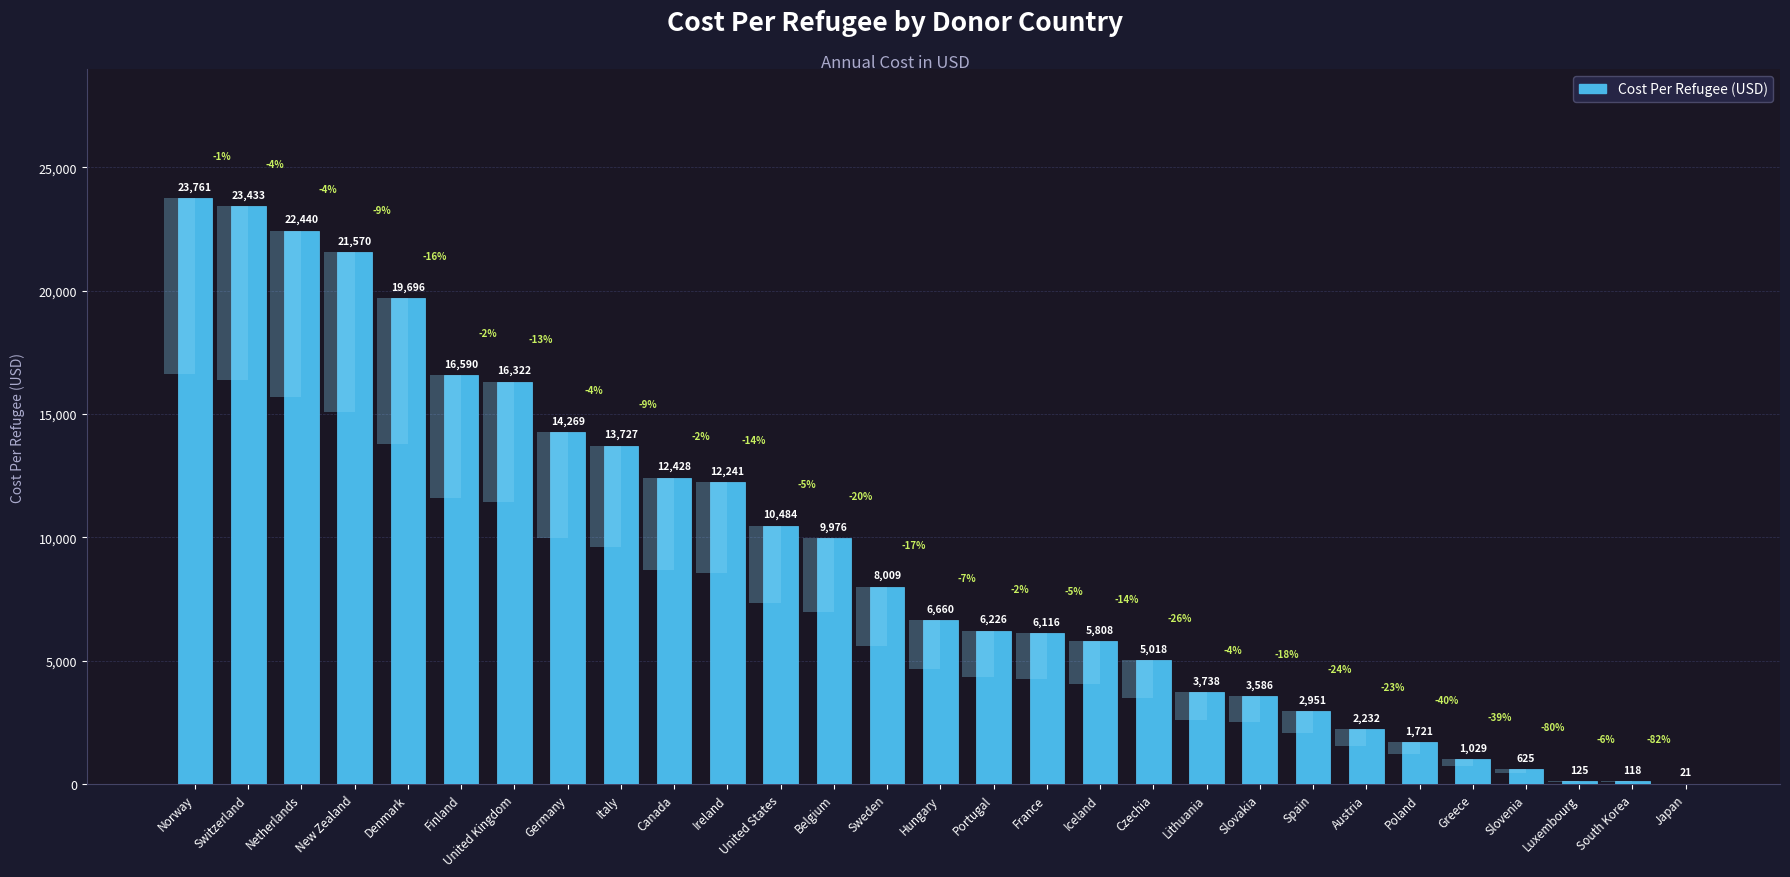

At which label does the data first exceed 6660?

Norway